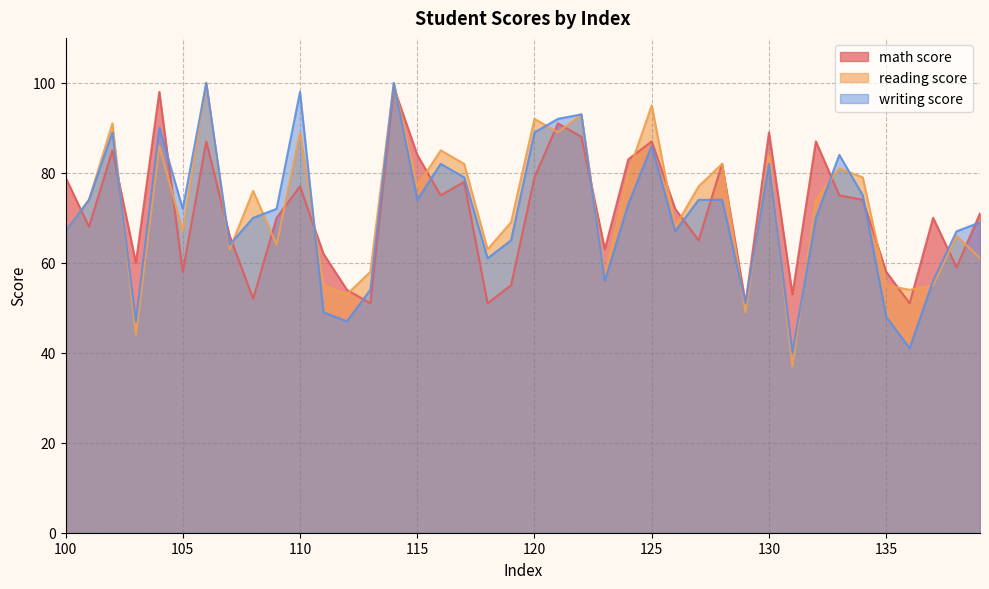

What are all the series names shown in the legend?

math score, reading score, writing score